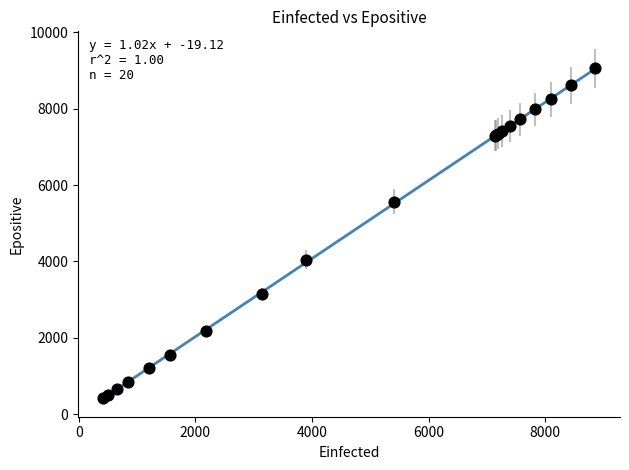

What Y value in the scatter plot is closest to 4732?

4047.6